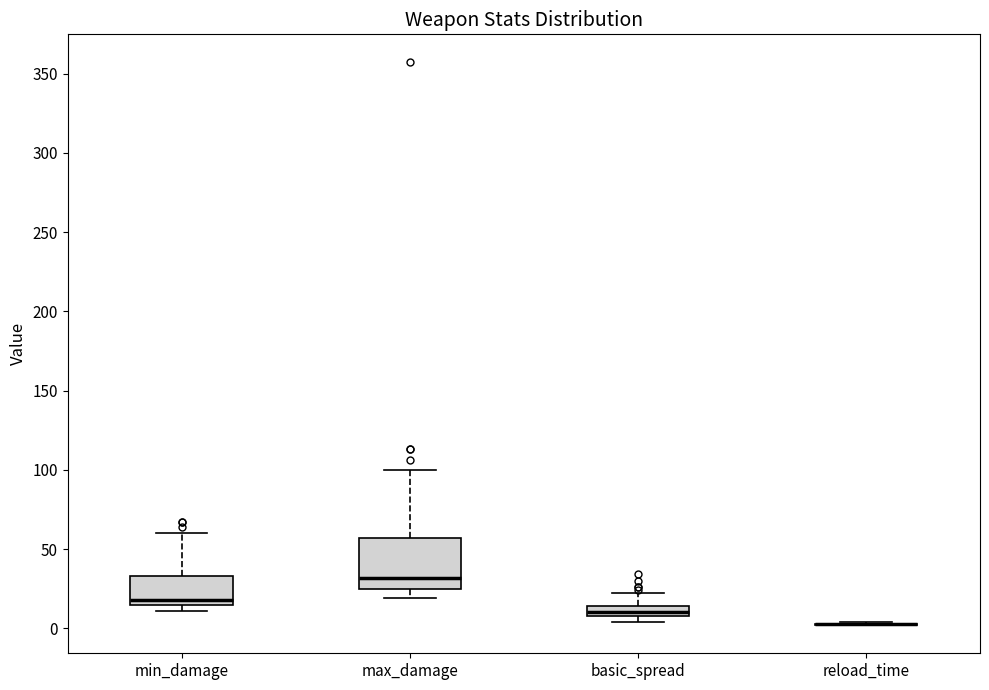

Which box is the tallest, from its lower edge to its upper edge?

max_damage